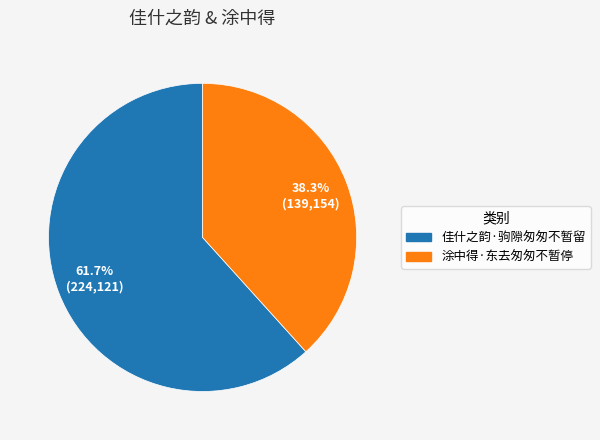

To the nearest percent, what is the combined percentage of 佳什之韵·驹隙匆匆不暂留 and 涂中得·东去匆匆不暂停?

100%